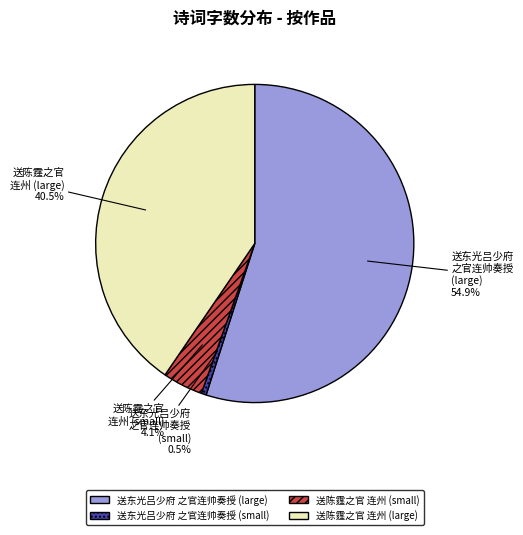

How many slices are in this pie chart?

4